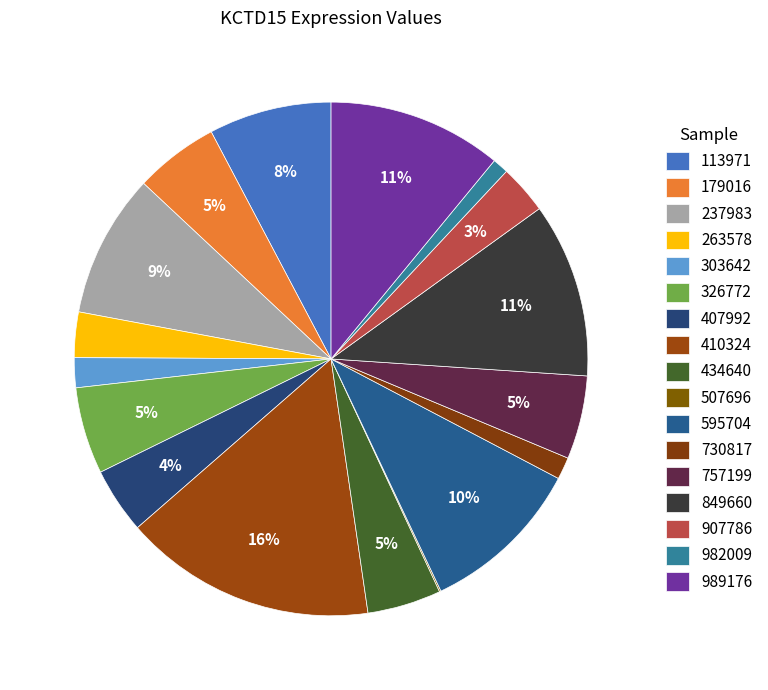

Is it true that 730817 is 1% of the pie?

True